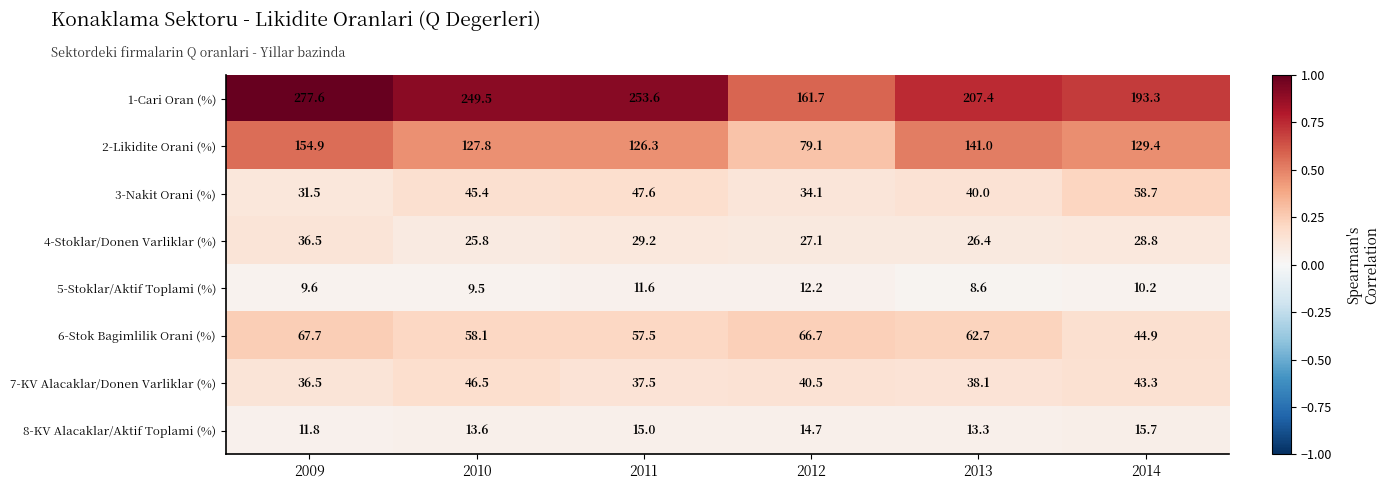

List the series in order of their peak value, lowest first.

5-Stoklar/Aktif Toplami (%), 8-KV Alacaklar/Aktif Toplami (%), 4-Stoklar/Donen Varliklar (%), 7-KV Alacaklar/Donen Varliklar (%), 3-Nakit Orani (%), 6-Stok Bagimlilik Orani (%), 2-Likidite Orani (%), 1-Cari Oran (%)